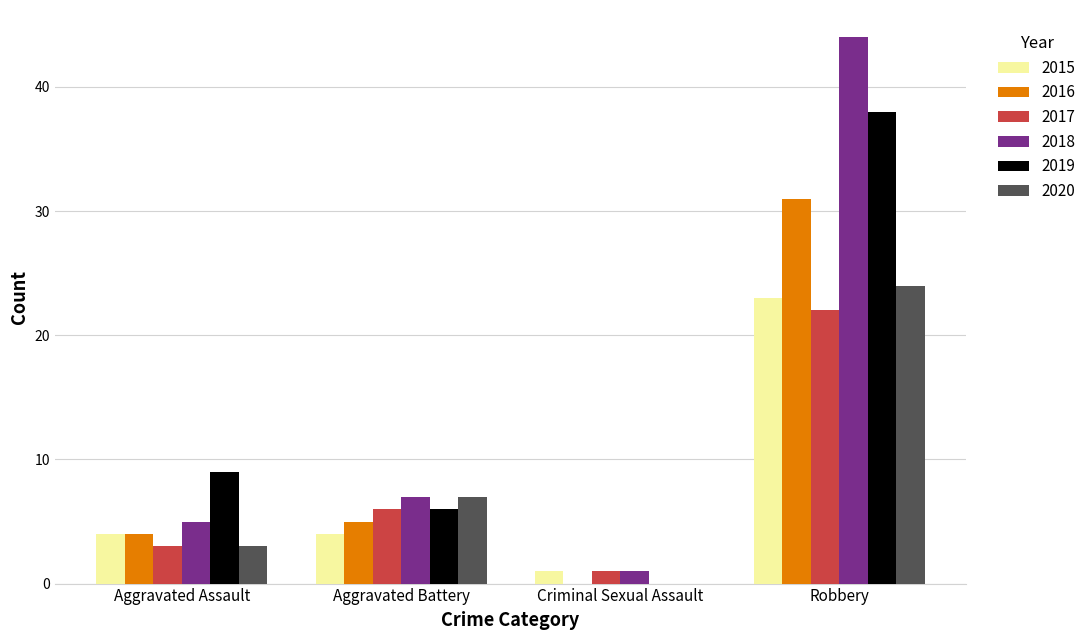

Reading left to right, extract all data points from this chart.

2015: Aggravated Assault=4	Aggravated Battery=4	Criminal Sexual Assault=1	Robbery=23
2016: Aggravated Assault=4	Aggravated Battery=5	Criminal Sexual Assault=0	Robbery=31
2017: Aggravated Assault=3	Aggravated Battery=6	Criminal Sexual Assault=1	Robbery=22
2018: Aggravated Assault=5	Aggravated Battery=7	Criminal Sexual Assault=1	Robbery=44
2019: Aggravated Assault=9	Aggravated Battery=6	Criminal Sexual Assault=0	Robbery=38
2020: Aggravated Assault=3	Aggravated Battery=7	Criminal Sexual Assault=0	Robbery=24